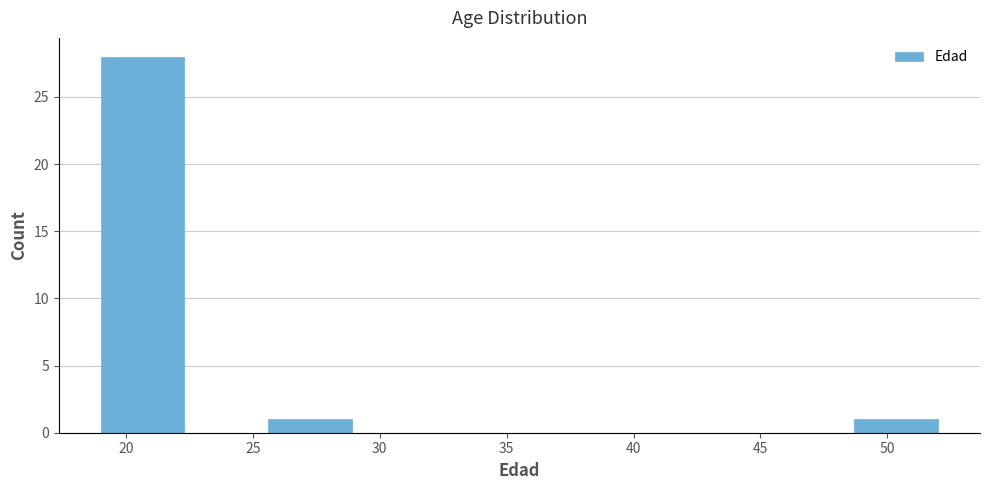

What is the height of the bar covering 19.0 to 22.3 on the x-axis? Neither the bar edges nor the heights are printed on the chart, so give them approximately, as read against the axes.

28